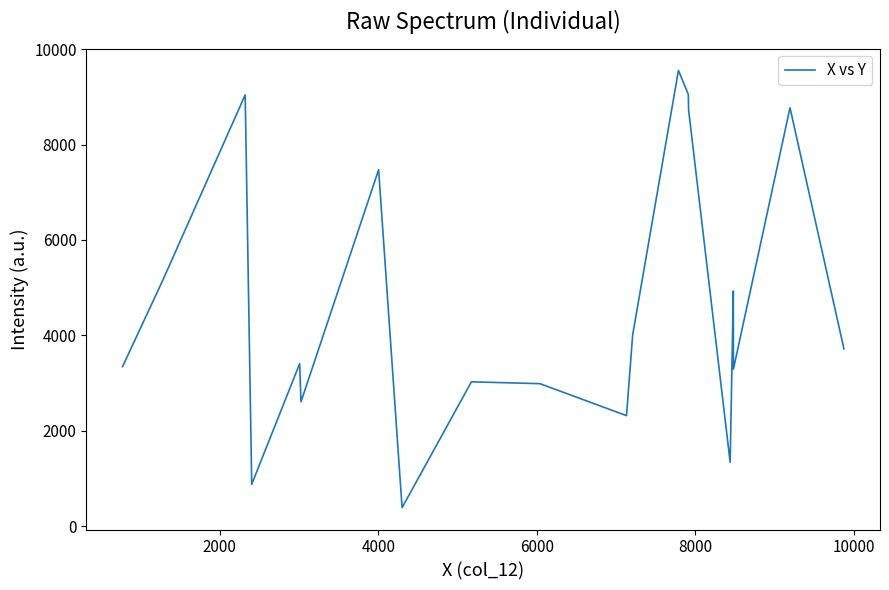

What is the smallest value displayed?

386.6